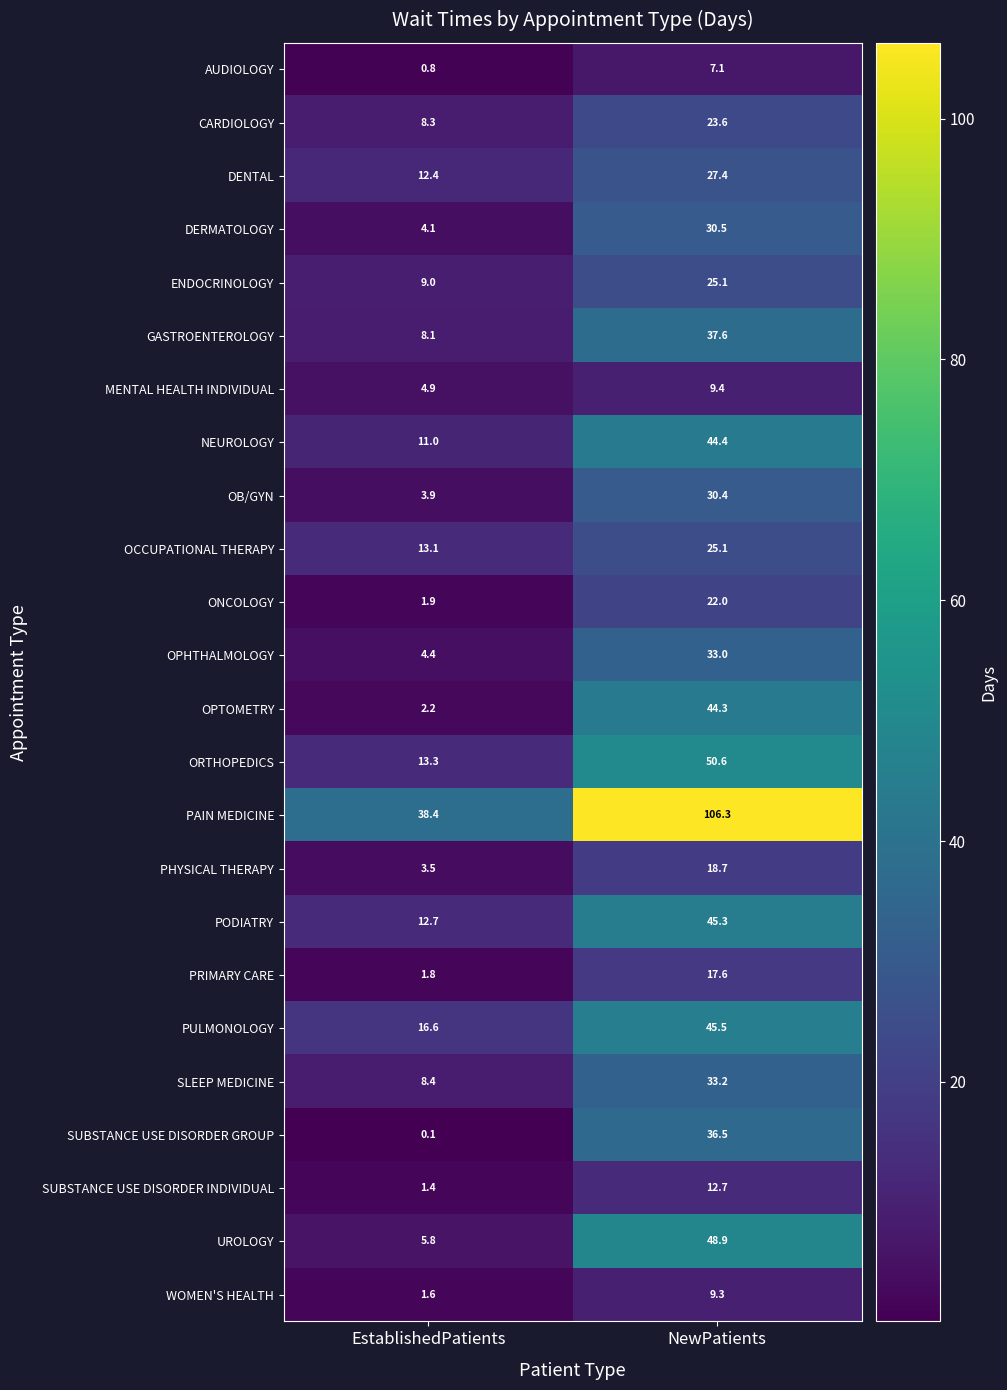

At which label does OPTOMETRY first exceed 44?

NewPatients